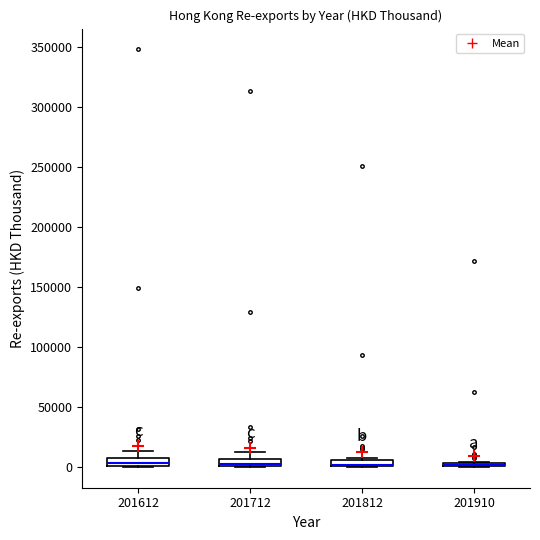

Where is the lower edge of the box at x = 201910 on the y-axis? The values are not printed on the chart, so give them approximately, as read against the axis.

0